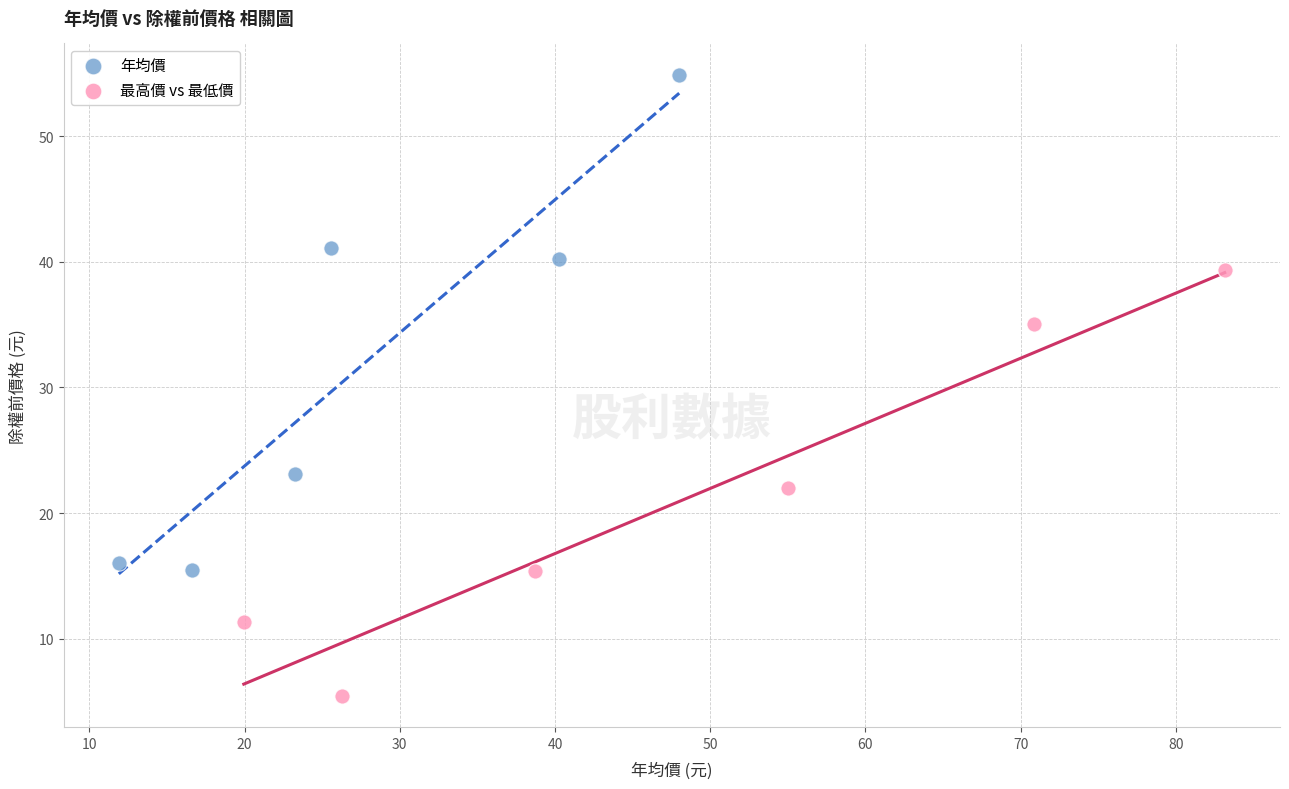

Which series reaches the minimum Y coordinate?

最高價 vs 最低價